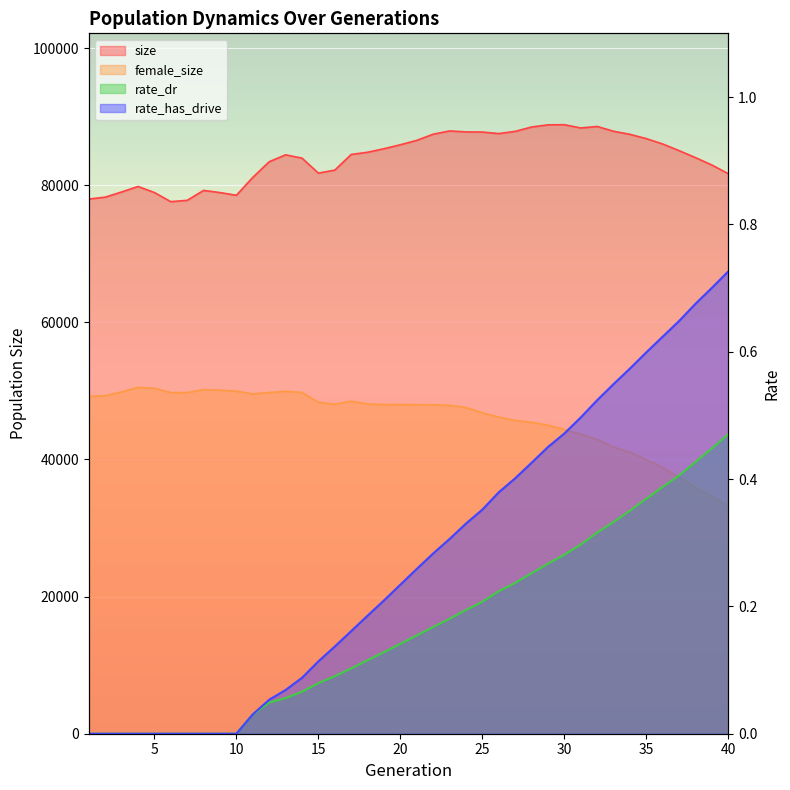

What is the average value of the rate_dr series?

0.2